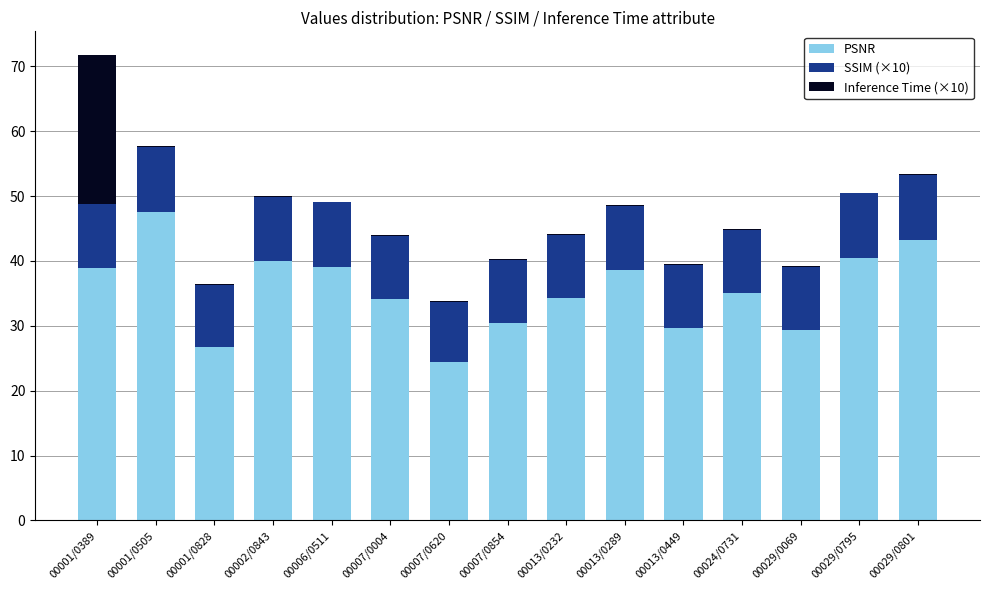

At which category is the sum across all series the highest?

00001/0389